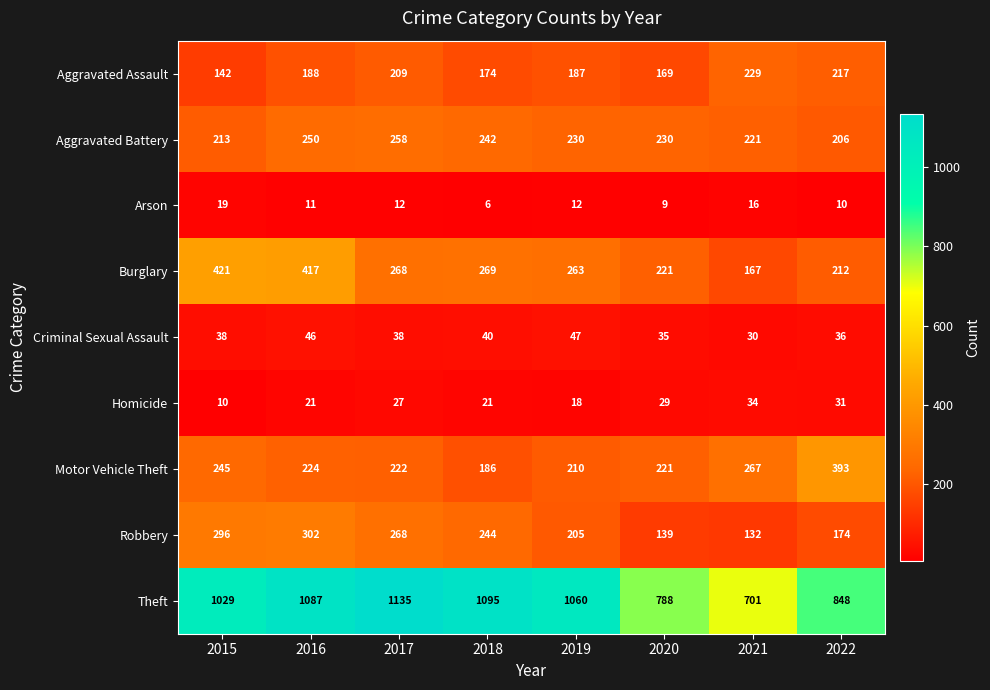

How many data points in Motor Vehicle Theft are less than 224?

4